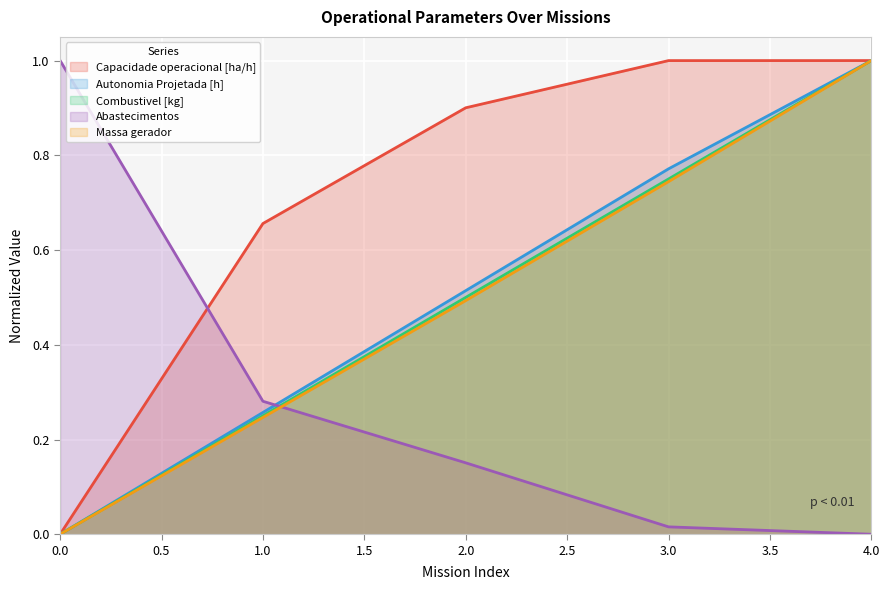

Which series ends up on top after the final intersection of Capacidade operacional [ha/h] and Combustivel [kg]?

Combustivel [kg]